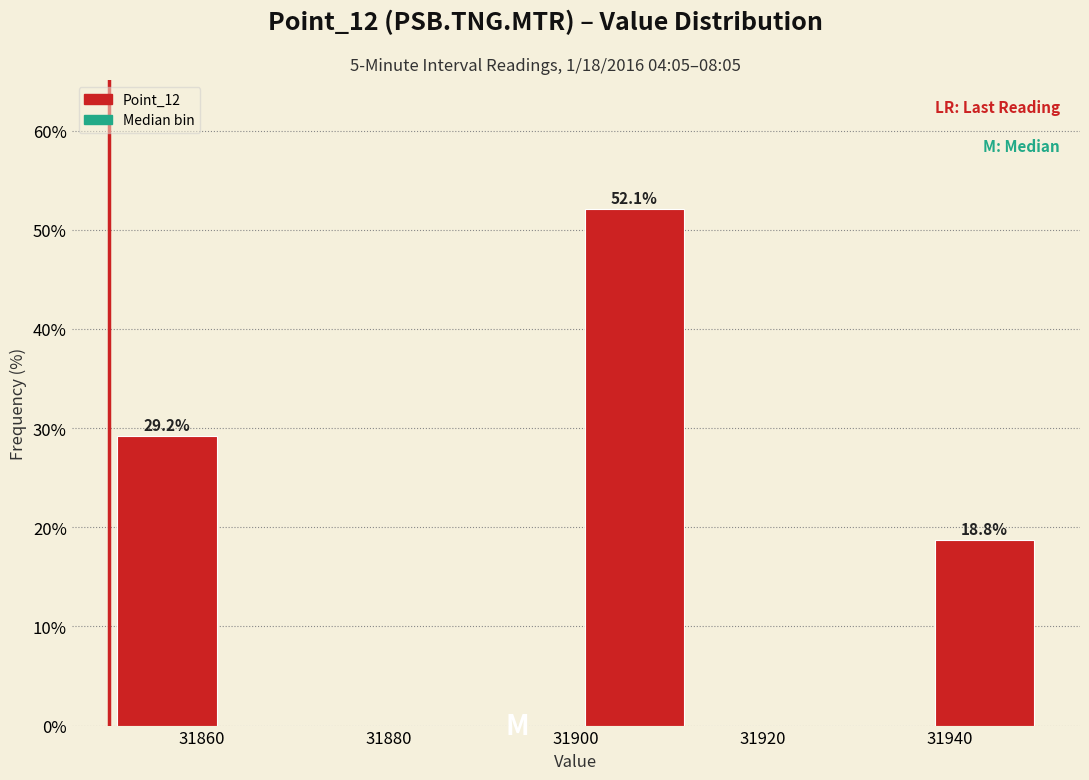

Which range on the x-axis has the tallest bar?

31900.0 to 31912.5